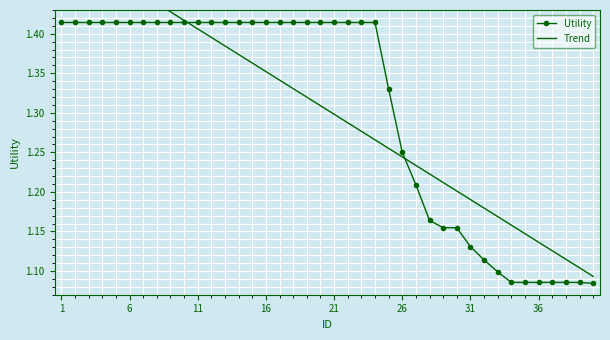

At which category is the sum across all series the highest?

1